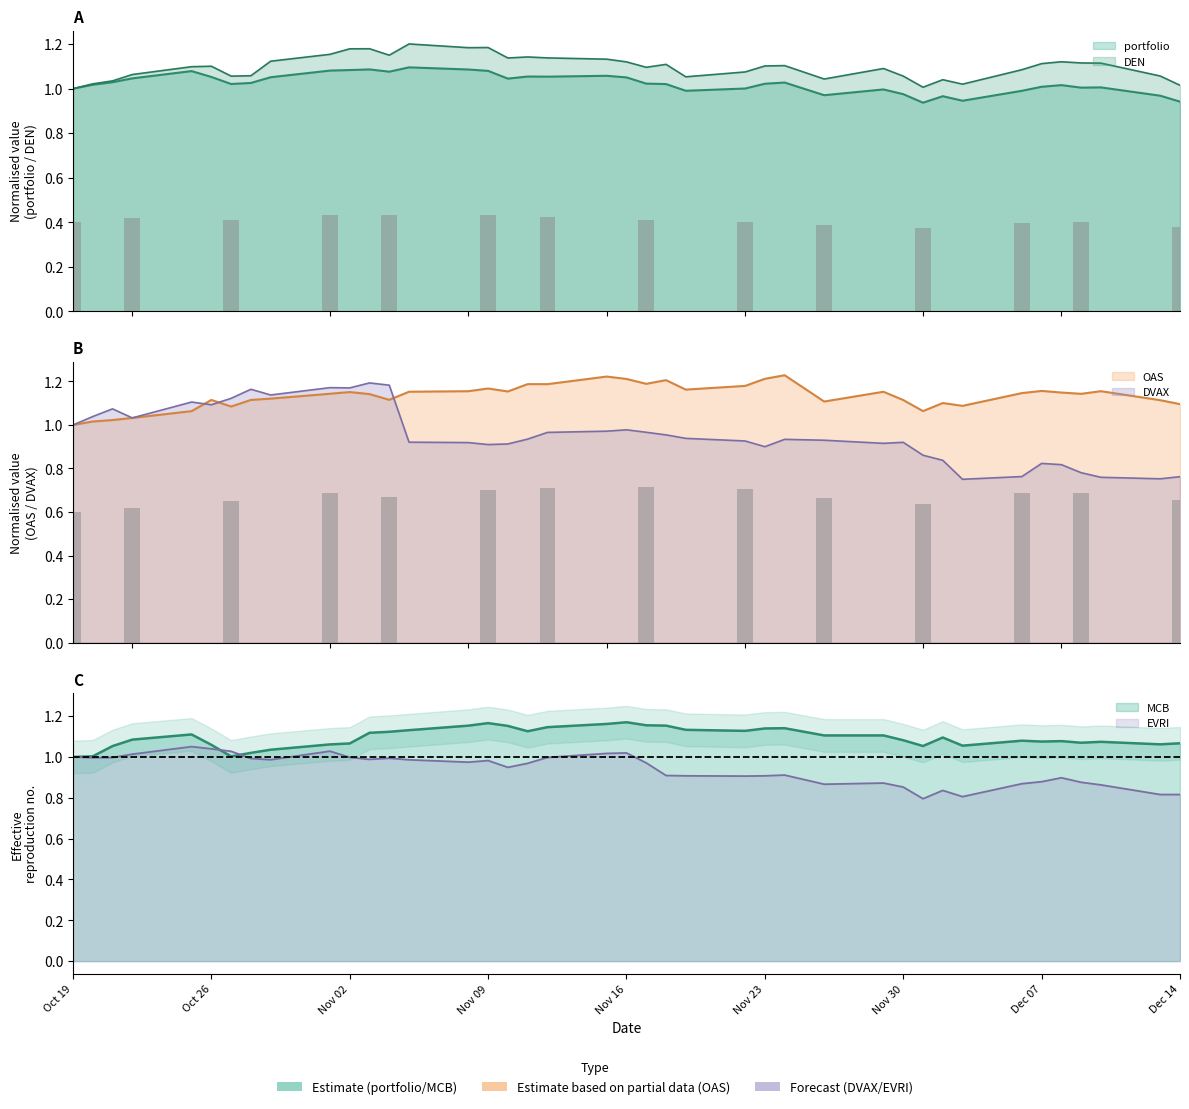

Reading left to right, extract all data points from this chart.

portfolio: 1.0	1.0	1.0	1.0	1.1	1.1	1.0	1.0	1.1	1.1	1.1	1.1	1.1	1.1	1.1	1.1	1.0	1.1	1.1	1.1	1.1	1.0	1.0	1.0	1.0	1.0	1.0	1.0	1.0	1.0	0.9	1.0	0.9	1.0	1.0	1.0	1.0	1.0	1.0	0.9
DEN: 1.0	1.0	1.0	1.1	1.1	1.1	1.1	1.1	1.1	1.2	1.2	1.2	1.2	1.2	1.2	1.2	1.1	1.1	1.1	1.1	1.1	1.1	1.1	1.1	1.1	1.1	1.1	1.0	1.1	1.1	1.0	1.0	1.0	1.1	1.1	1.1	1.1	1.1	1.1	1.0
OAS: 1.0	1.0	1.0	1.0	1.1	1.1	1.1	1.1	1.1	1.1	1.2	1.1	1.1	1.2	1.2	1.2	1.2	1.2	1.2	1.2	1.2	1.2	1.2	1.2	1.2	1.2	1.2	1.1	1.2	1.1	1.1	1.1	1.1	1.1	1.2	1.1	1.1	1.2	1.1	1.1
DVAX: 1.0	1.0	1.1	1.0	1.1	1.1	1.1	1.2	1.1	1.2	1.2	1.2	1.2	0.9	0.9	0.9	0.9	0.9	1.0	1.0	1.0	1.0	1.0	0.9	0.9	0.9	0.9	0.9	0.9	0.9	0.9	0.8	0.8	0.8	0.8	0.8	0.8	0.8	0.8	0.8
MCB: 1.0	1.0	1.1	1.1	1.1	1.1	1.0	1.0	1.0	1.1	1.1	1.1	1.1	1.1	1.2	1.2	1.2	1.1	1.1	1.2	1.2	1.2	1.2	1.1	1.1	1.1	1.1	1.1	1.1	1.1	1.1	1.1	1.1	1.1	1.1	1.1	1.1	1.1	1.1	1.1
EVRI: 1.0	1.0	1.0	1.0	1.1	1.0	1.0	1.0	1.0	1.0	1.0	1.0	1.0	1.0	1.0	1.0	0.9	1.0	1.0	1.0	1.0	1.0	0.9	0.9	0.9	0.9	0.9	0.9	0.9	0.9	0.8	0.8	0.8	0.9	0.9	0.9	0.9	0.9	0.8	0.8